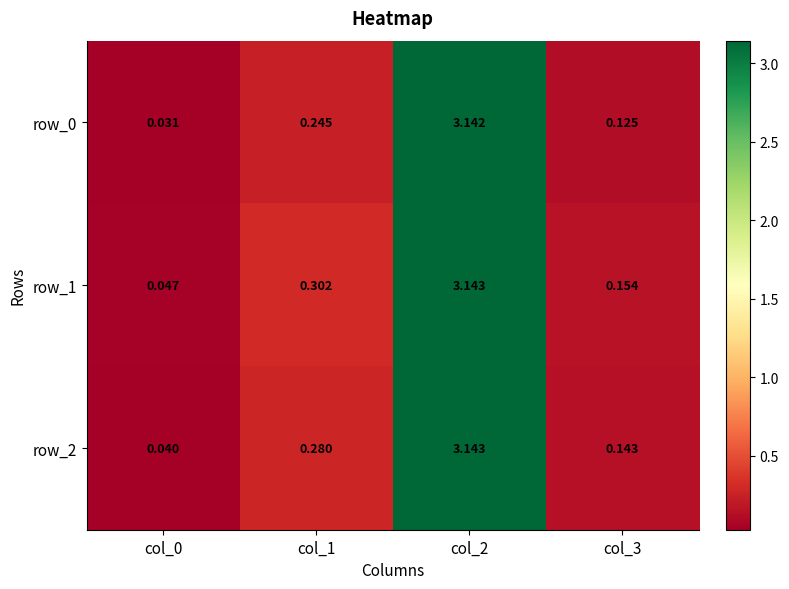

Is the value of row_1 at col_1 greater than the value of row_0 at col_3?

Yes